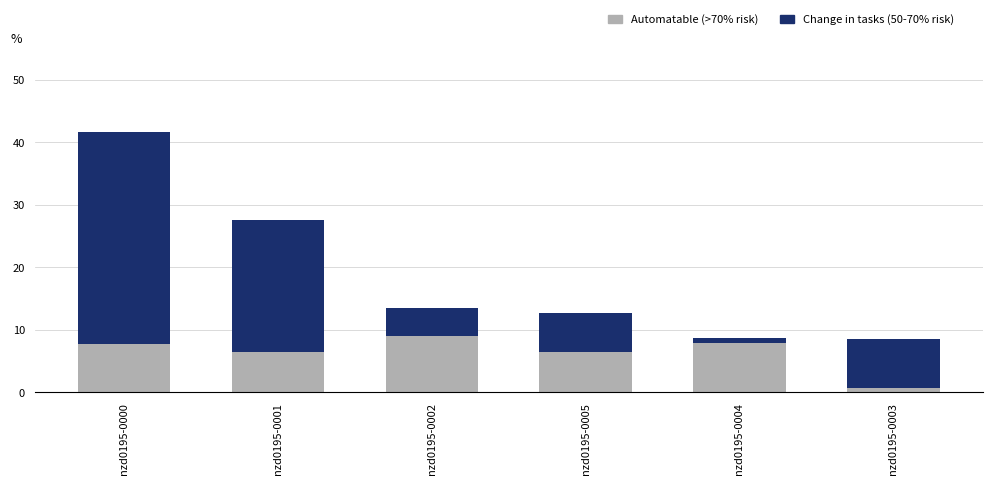

What are all the series names shown in the legend?

Automatable (>70% risk), Change in tasks (50-70% risk)